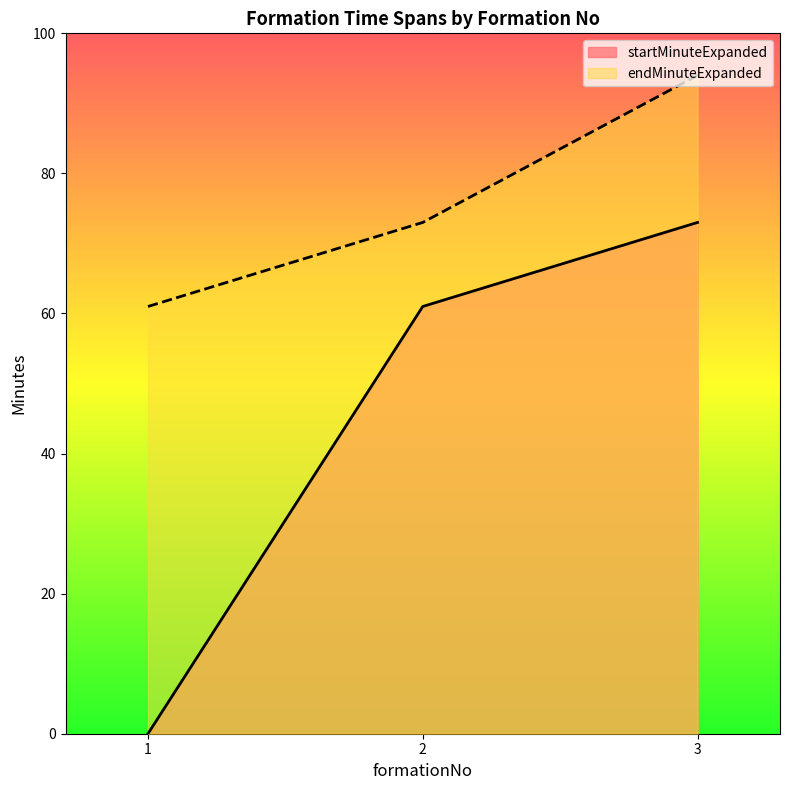

True or false: endMinuteExpanded has a value of 61 at 1.

True